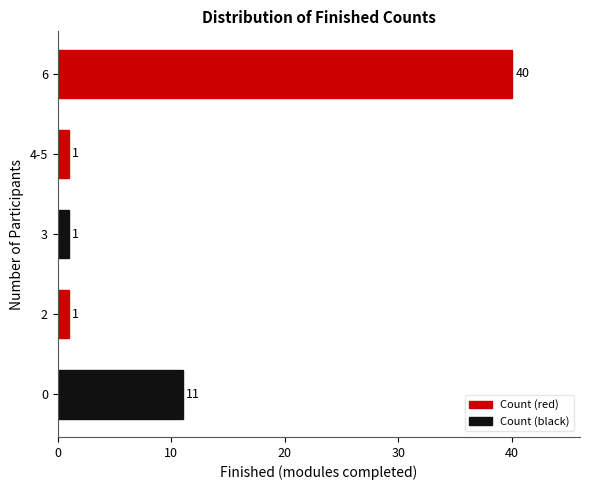

What is the change in value from 0 to 3?

-10